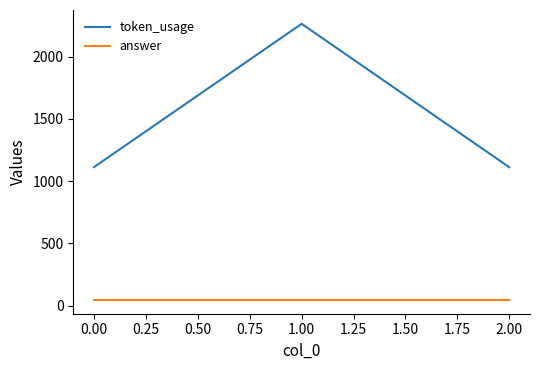

What is the greatest value displayed?

2263